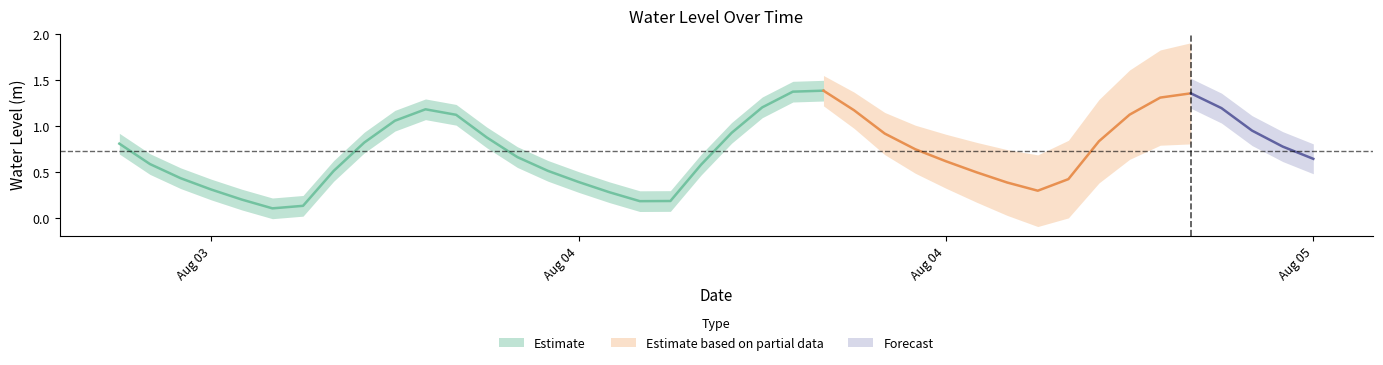

Is it true that the value at 2023-08-03 23:00:00 is 1.7?

False